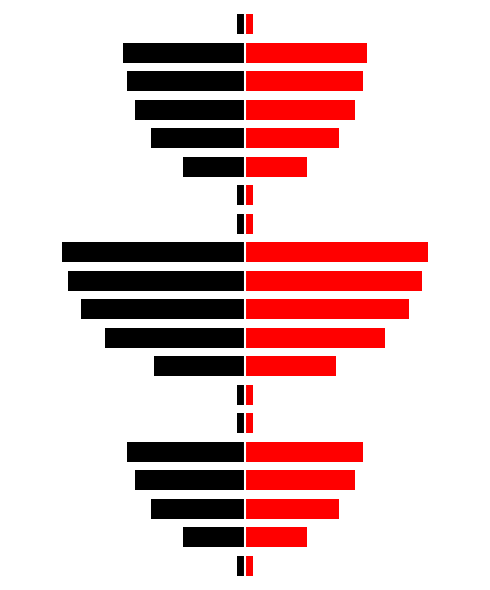

At how many categories does at least one series exceed 1?

12